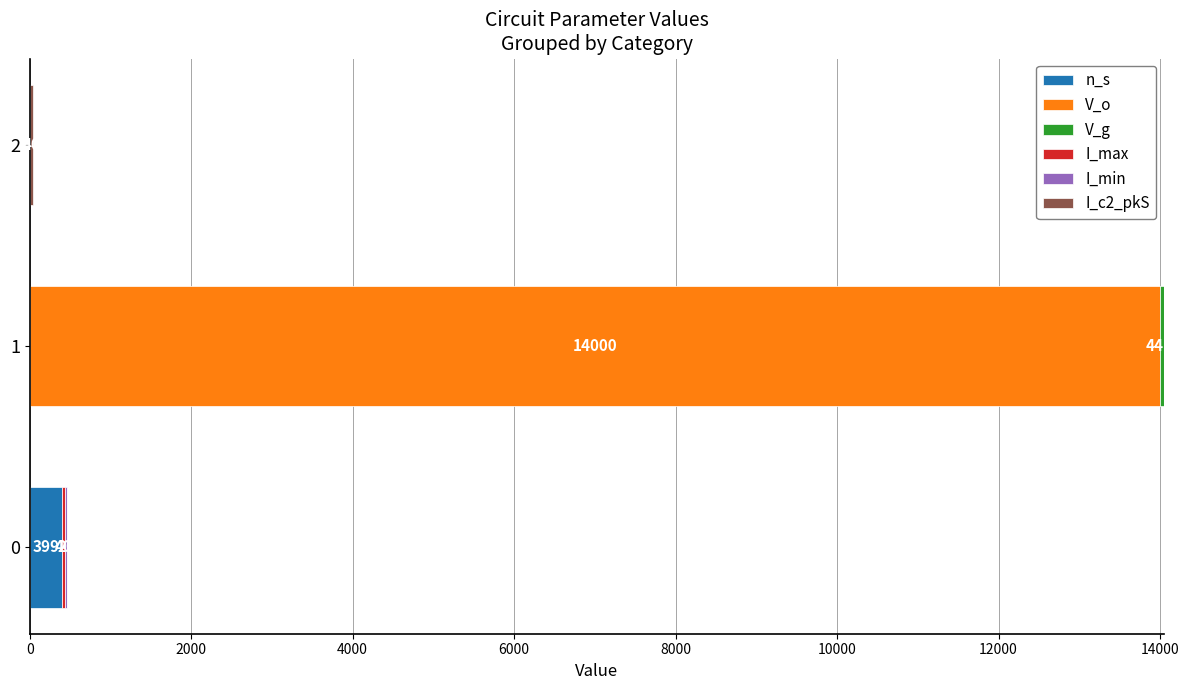

Is it true that n_s equals 399.0 at 0?

True